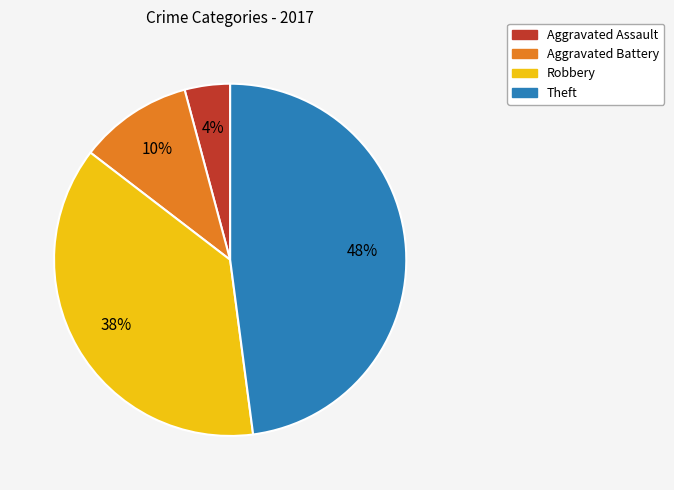

True or false: Theft accounts for 35% of the total.

False